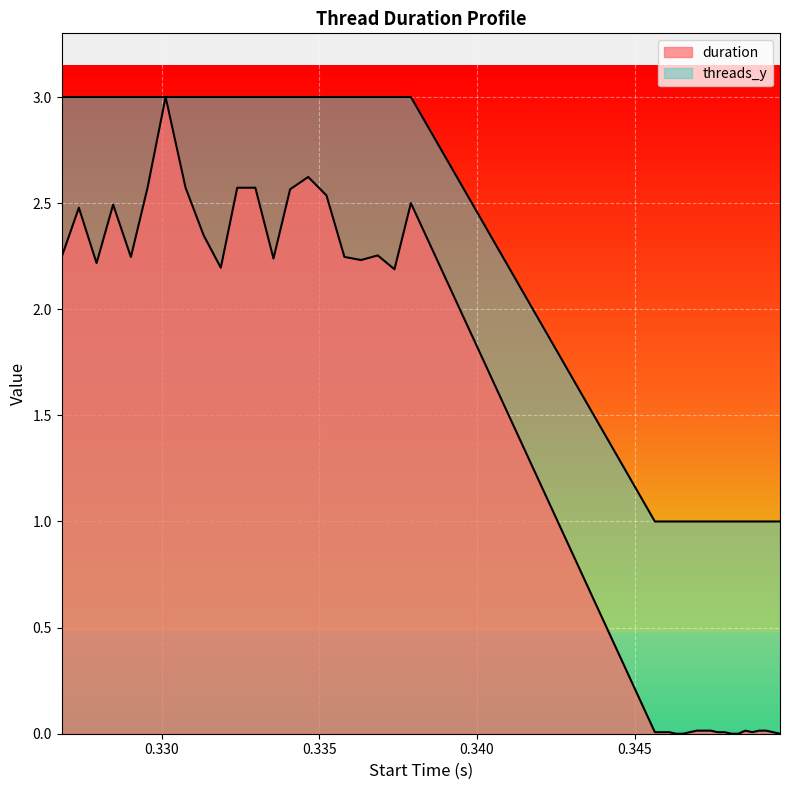

At which category is the sum across all series the highest?

0.33013